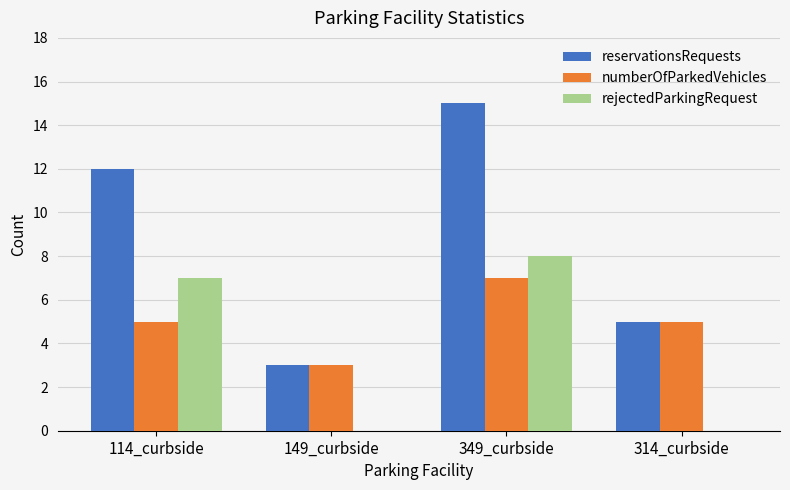

The numberOfParkedVehicles series shows 8 at 114_curbside. True or false?

False